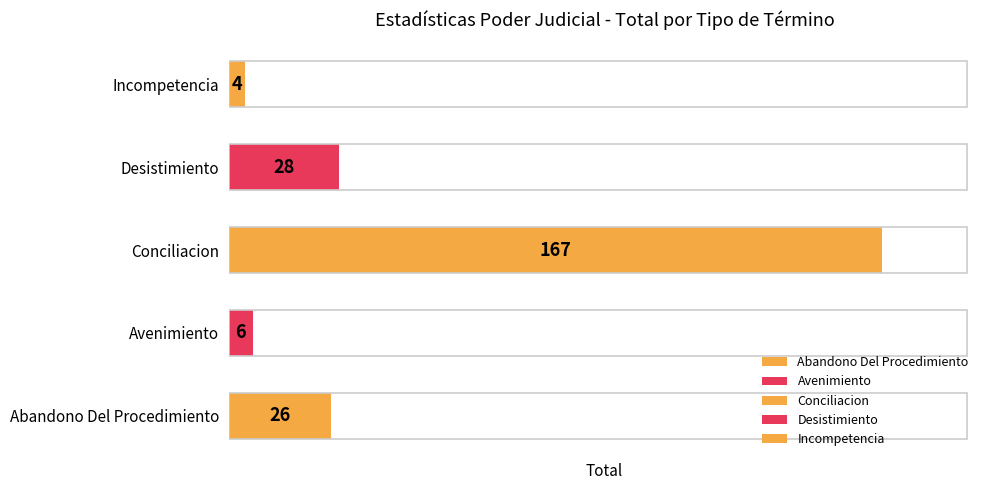

Which series has the widest spread of values?

Conciliacion